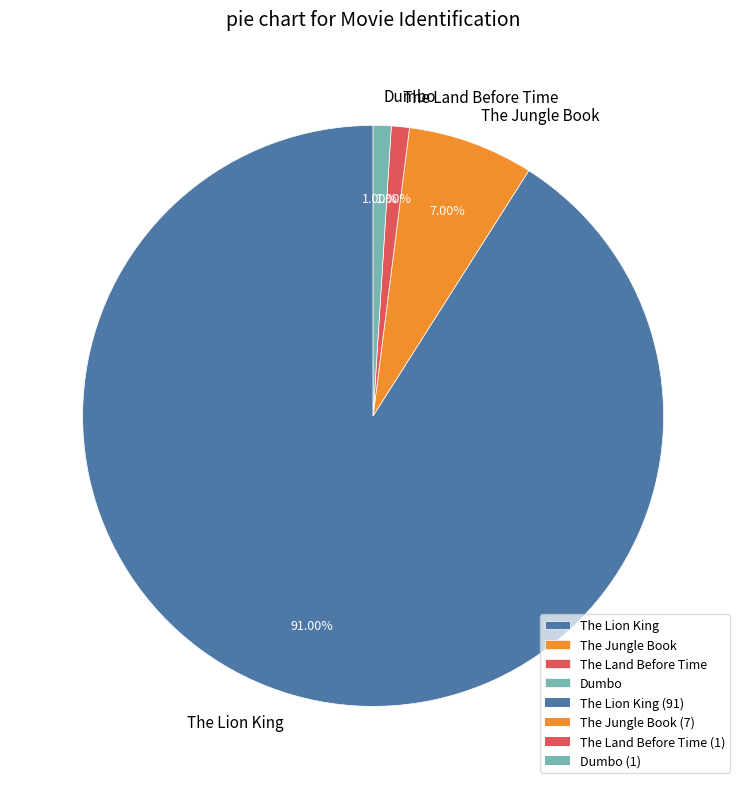

The Dumbo slice represents 9% of the pie. True or false?

False